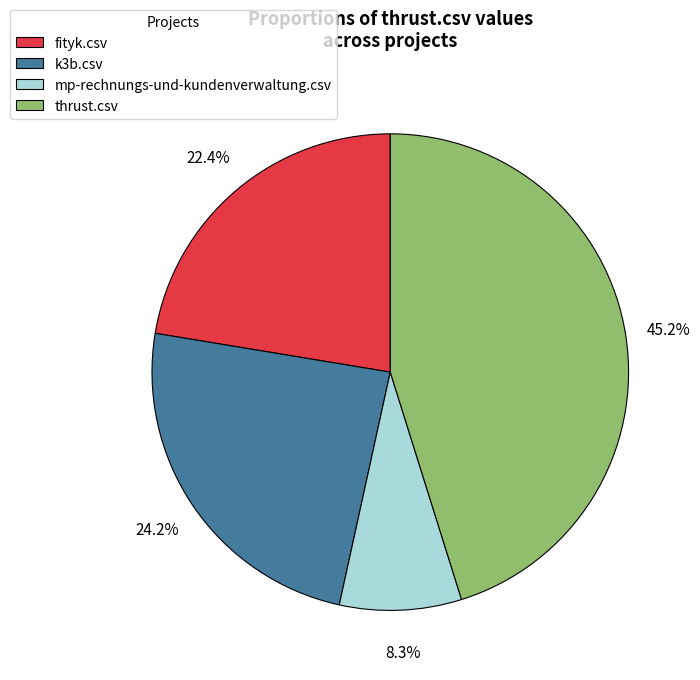

How many slices are in this pie chart?

4